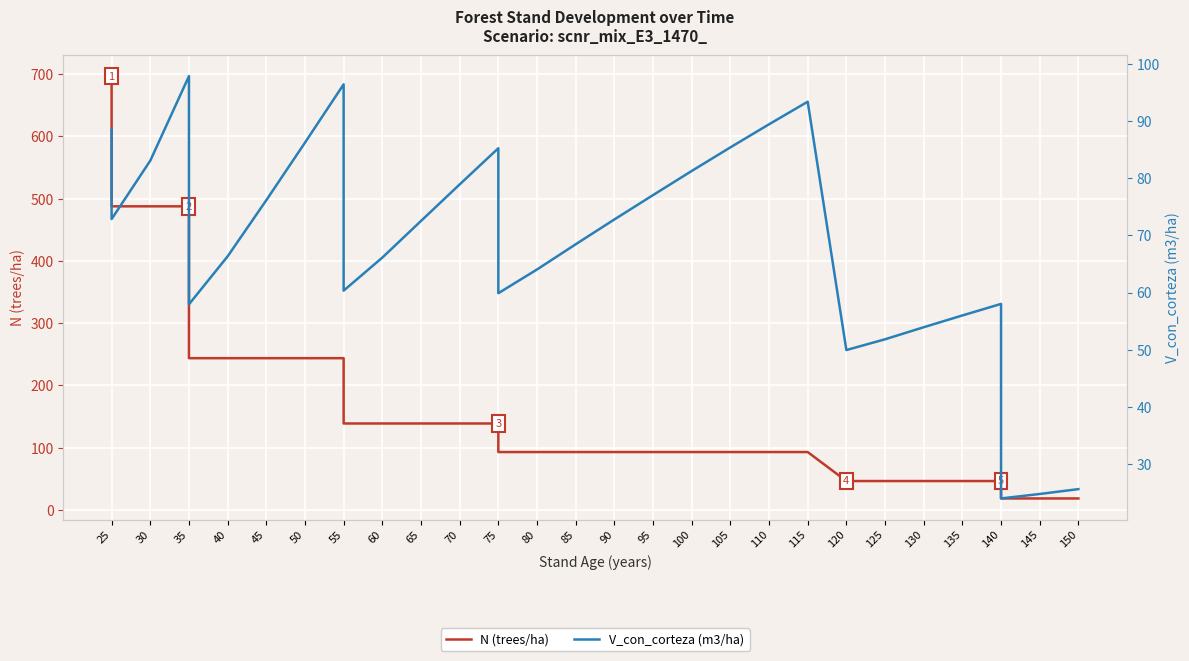

How many lines are shown in the chart?

2